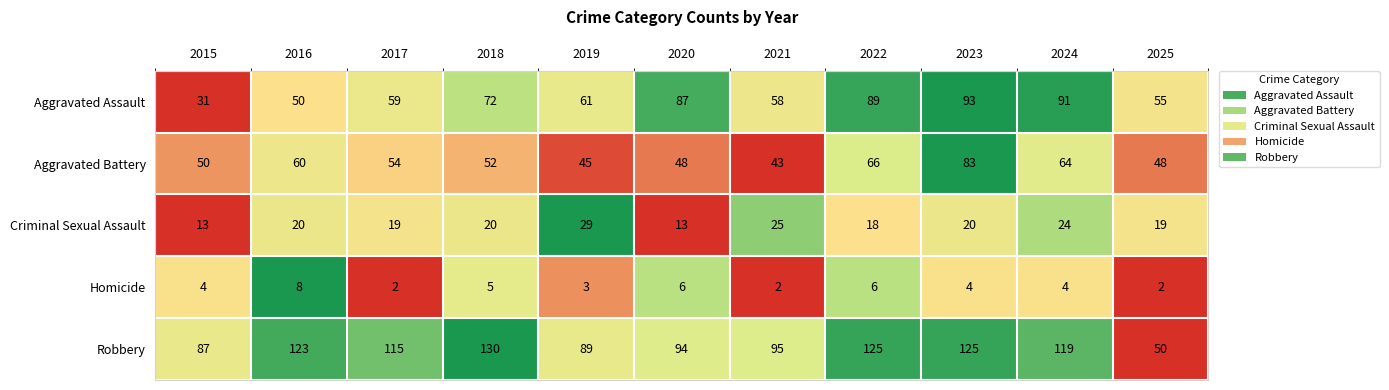

What is the difference between the maximum and second lowest values in the Aggravated Assault series?

43